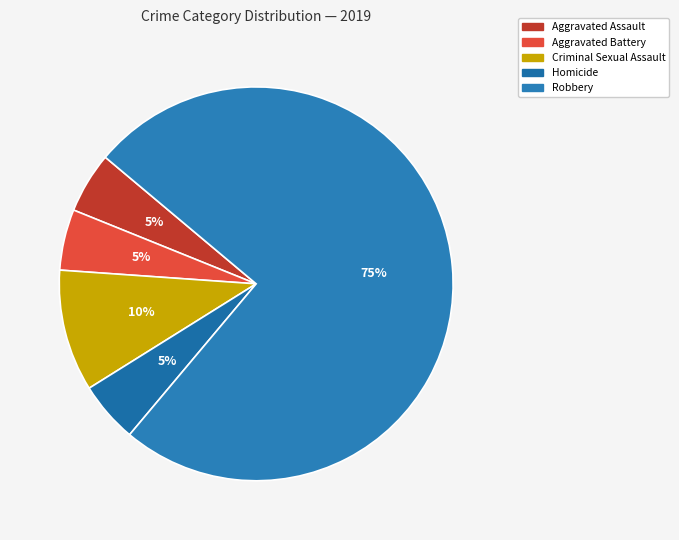

What is the change in value from Aggravated Battery to Criminal Sexual Assault?

+1